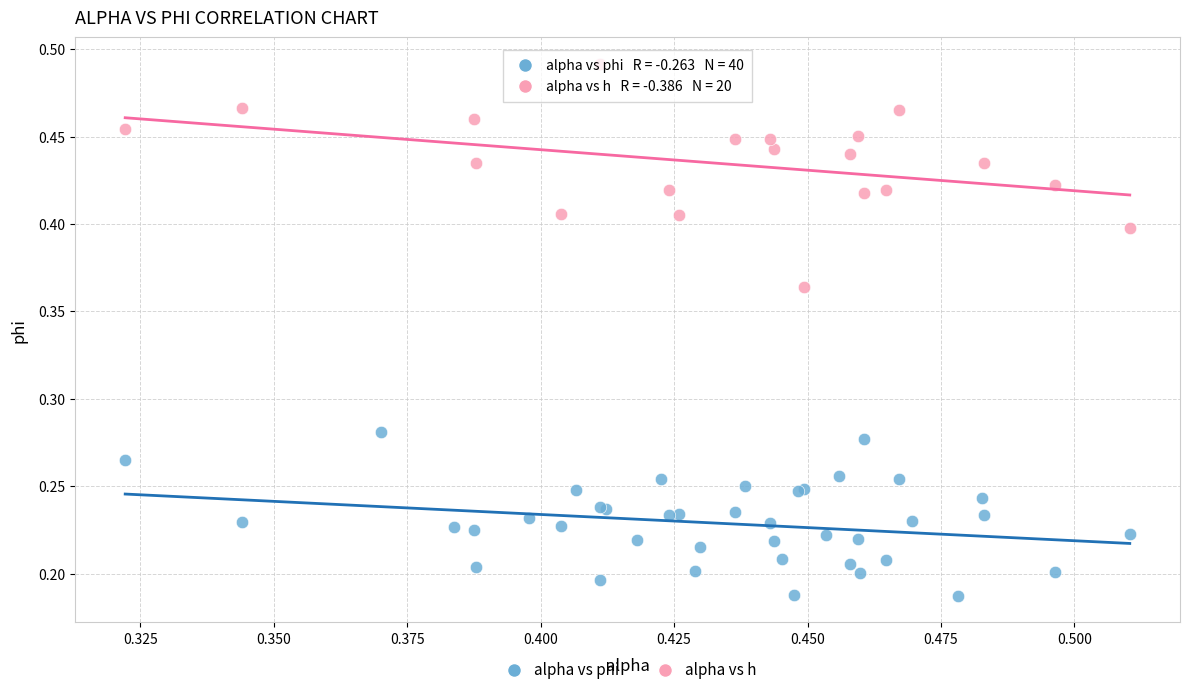

Which series reaches the maximum Y coordinate?

alpha vs h